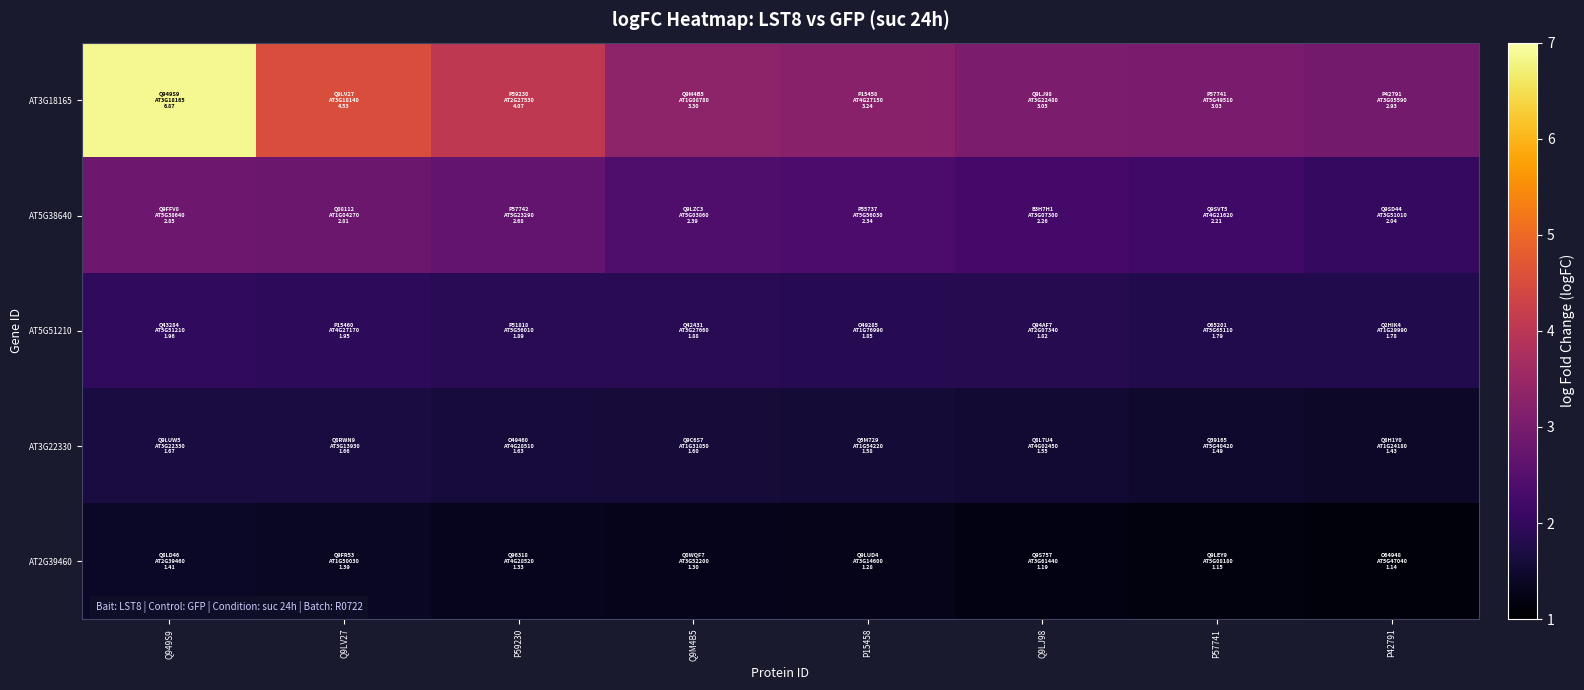

Reading right to left, list all the values displayed in this chart.

AT3G18165: P42791=2.9	P57741=3.0	Q9LJ98=3.0	P15458=3.2	Q9M4B5=3.3	P59230=4.1	Q9LV27=4.5	Q949S9=6.9
AT5G38640: P42791=2.0	P57741=2.2	Q9LJ98=2.3	P15458=2.3	Q9M4B5=2.4	P59230=2.7	Q9LV27=2.8	Q949S9=2.8
AT5G51210: P42791=1.8	P57741=1.8	Q9LJ98=1.8	P15458=1.8	Q9M4B5=1.9	P59230=1.9	Q9LV27=1.9	Q949S9=2.0
AT3G22330: P42791=1.4	P57741=1.5	Q9LJ98=1.6	P15458=1.6	Q9M4B5=1.6	P59230=1.6	Q9LV27=1.7	Q949S9=1.7
AT2G39460: P42791=1.1	P57741=1.1	Q9LJ98=1.2	P15458=1.3	Q9M4B5=1.3	P59230=1.3	Q9LV27=1.4	Q949S9=1.4